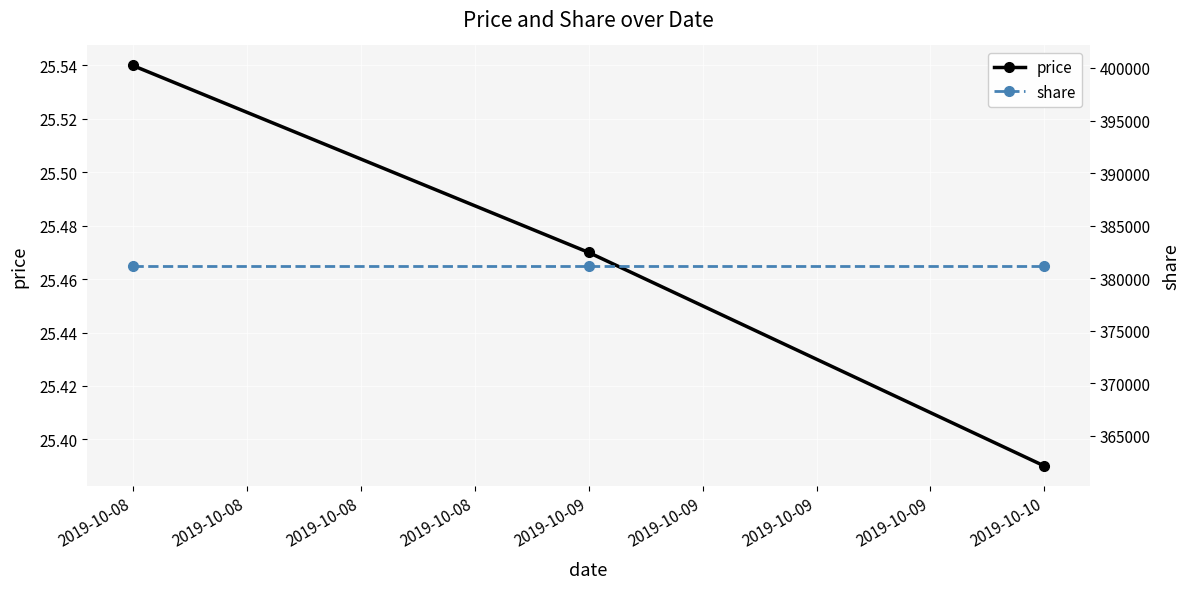

Which series has the widest spread of values?

price